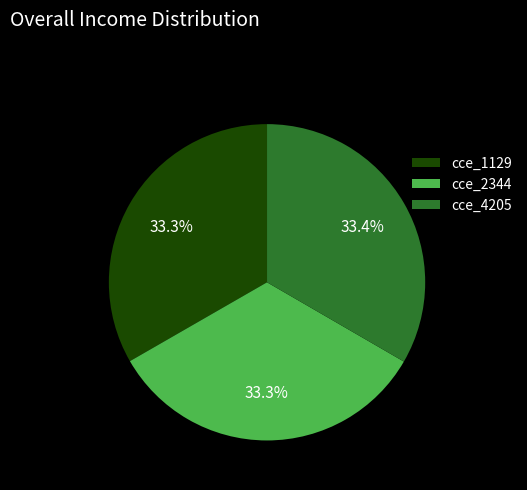

Approximately how many times larger is the value at cce_2344 compared to cce_4205?

1.0